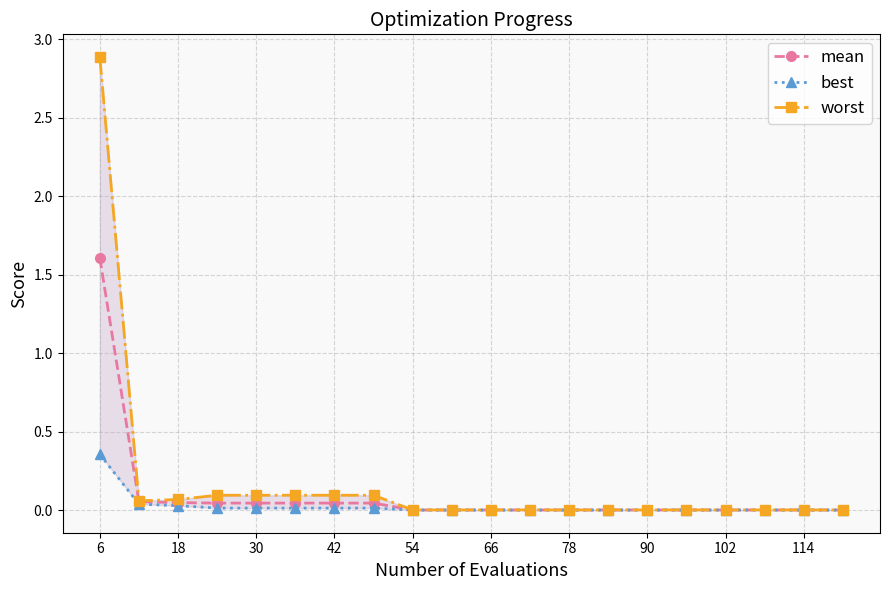

Reading left to right, extract all data points from this chart.

mean: 1.6	0.1	0.0	0.0	0.0	0.0	0.0	0.0	0.0	0.0	0.0	0.0	0.0	0.0	0.0	0.0	0.0	0.0	0.0	0.0
best: 0.4	0.0	0.0	0.0	0.0	0.0	0.0	0.0	0.0	0.0	0.0	0.0	0.0	0.0	0.0	0.0	0.0	0.0	0.0	0.0
worst: 2.9	0.1	0.1	0.1	0.1	0.1	0.1	0.1	0.0	0.0	0.0	0.0	0.0	0.0	0.0	0.0	0.0	0.0	0.0	0.0